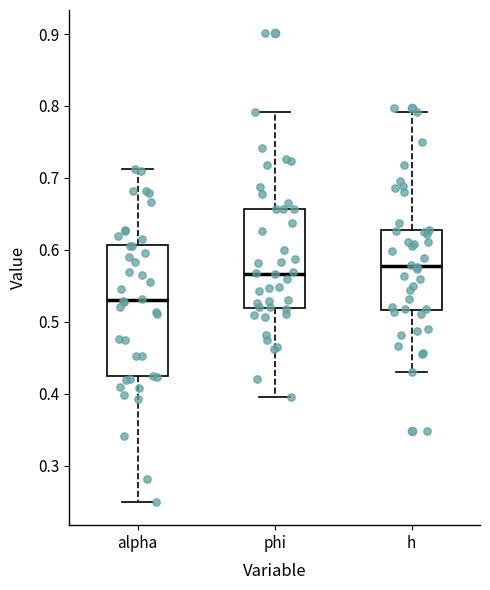

Reading left to right, read every box against the y-axis: the position of its median line, the range the box covers, and the ends of its whiskers. The values are not printed on the chart, so give them approximately, as read against the axis.

alpha: median 0.53, box 0.42 to 0.61, whiskers 0.25 to 0.71
phi: median 0.57, box 0.52 to 0.66, whiskers 0.40 to 0.79
h: median 0.58, box 0.52 to 0.63, whiskers 0.43 to 0.79